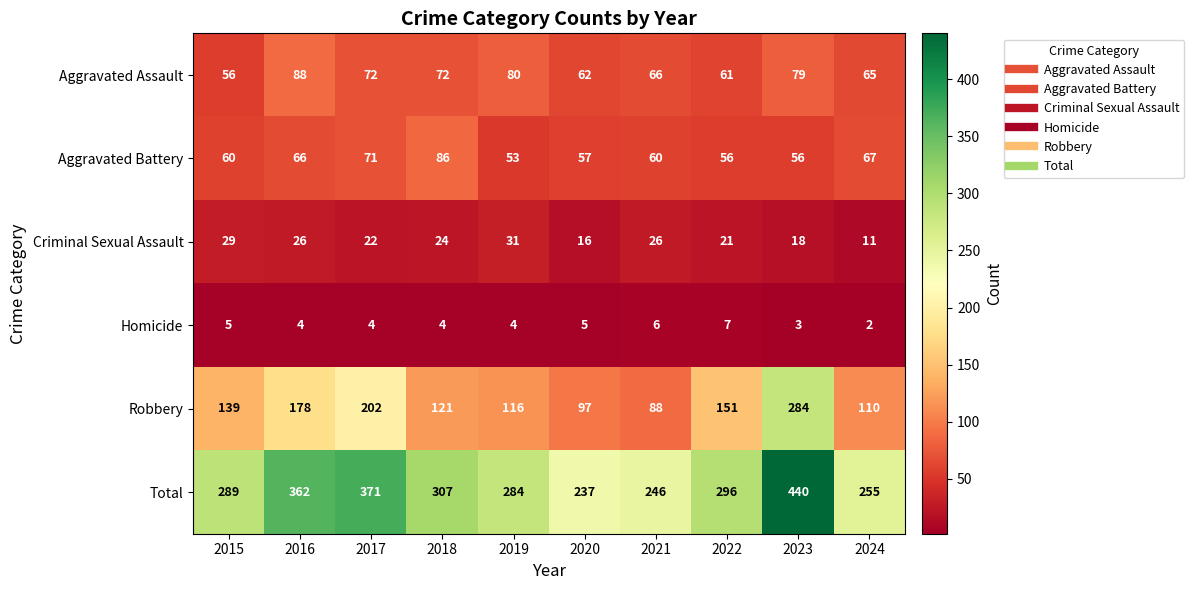

Which series has the largest range (max minus min)?

Total